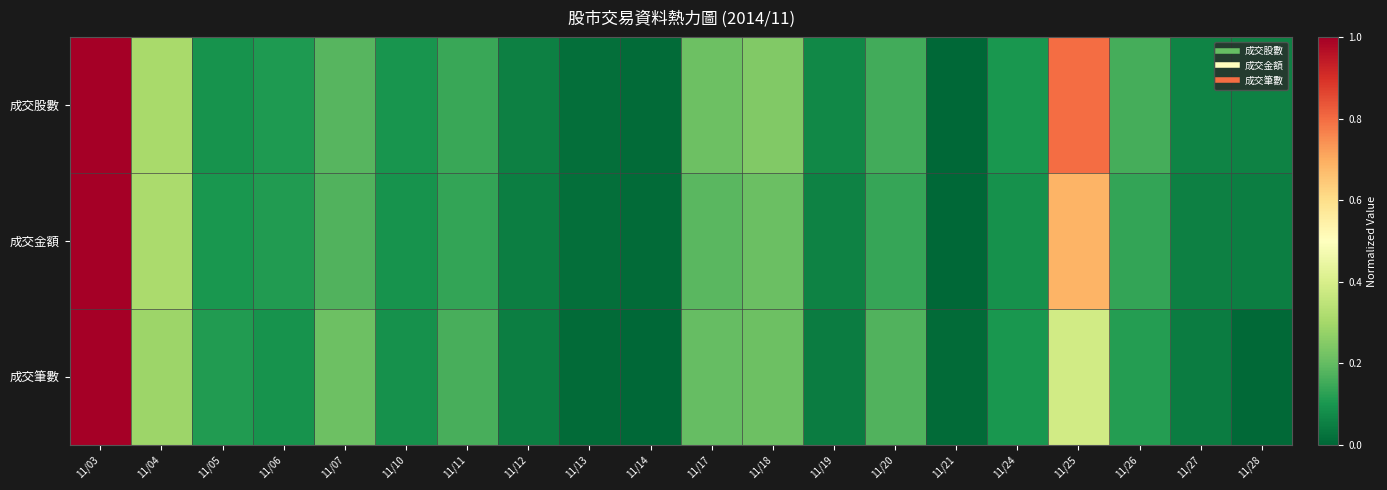

At which category is the sum across all series the highest?

11/03